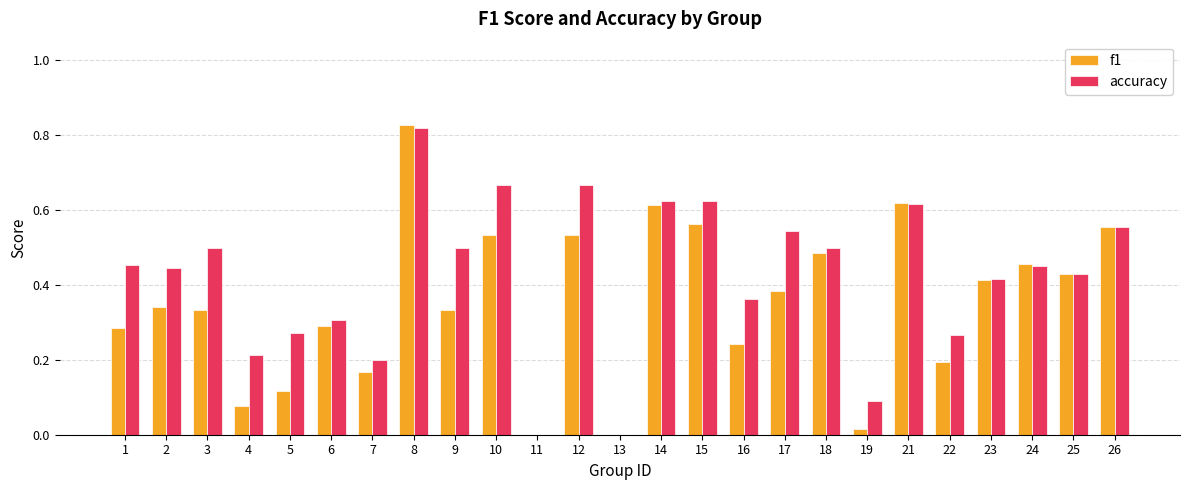

Which series changed the most between 8 and 18?

f1